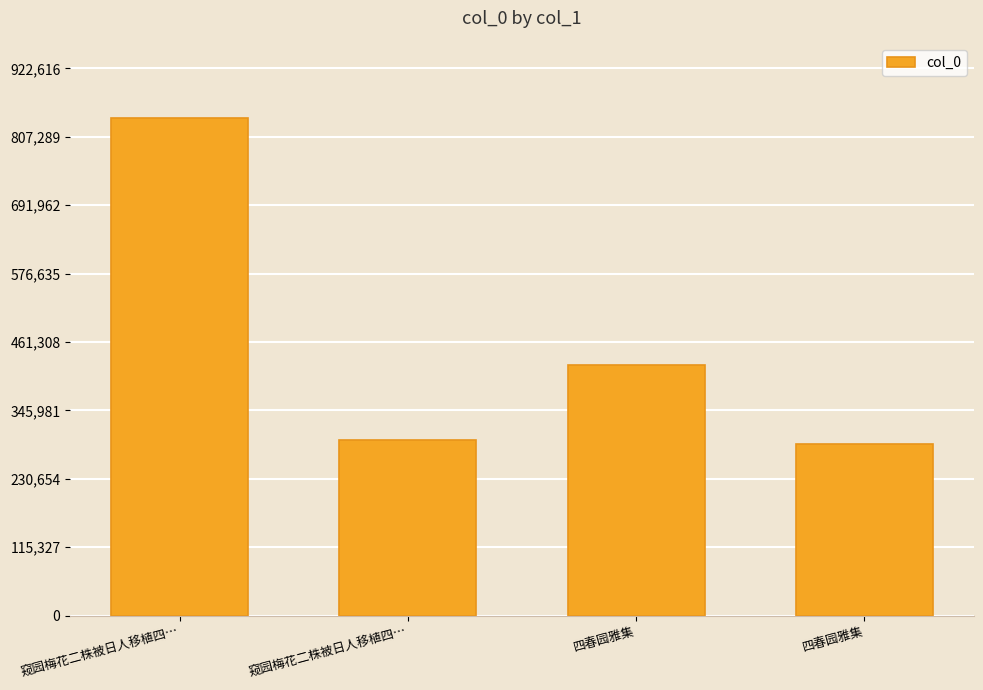

What is the label of the 4th bar from the right?

窥园梅花二株被日人移植四…